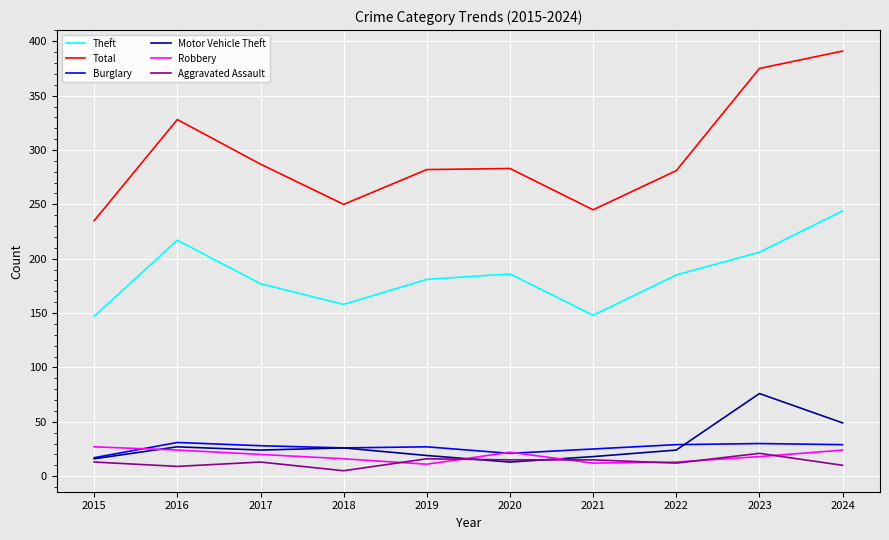

True or false: Theft and Burglary cross at least once.

False